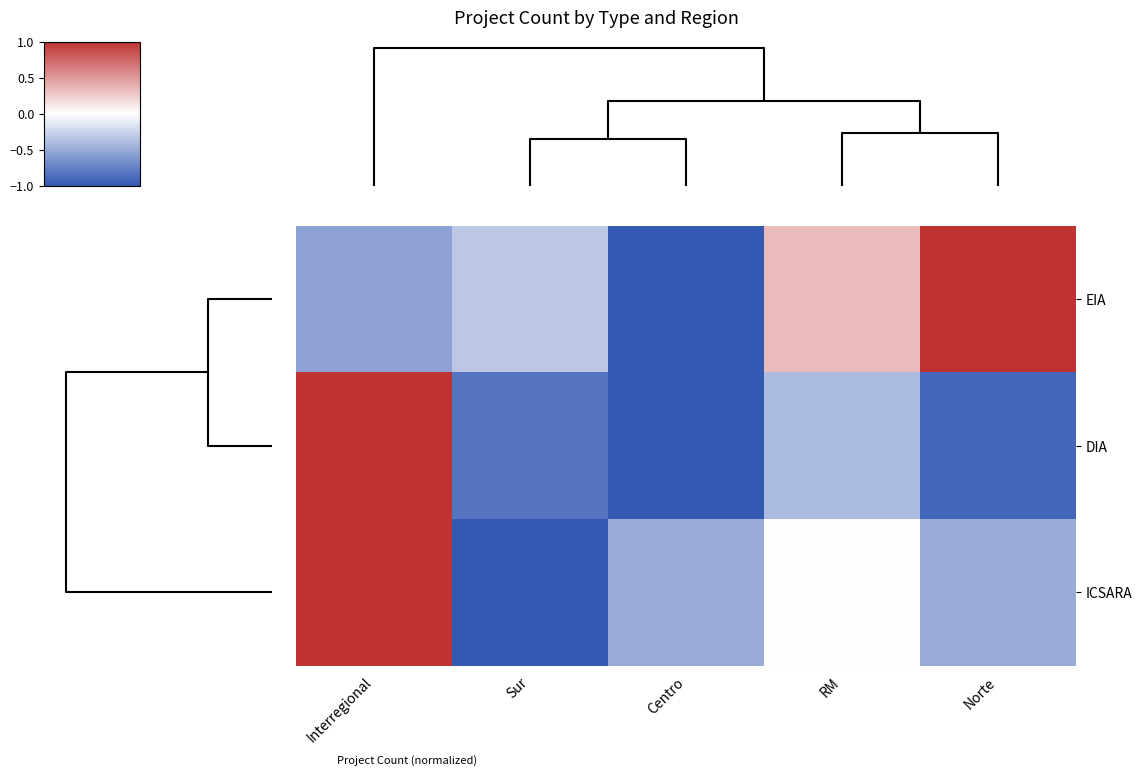

Reading right to left, transcribe all the data shown in this chart.

EIA: Norte=1.0	RM=0.3	Centro=-1.0	Sur=-0.3	Interregional=-0.6
DIA: Norte=-0.9	RM=-0.4	Centro=-1.0	Sur=-0.8	Interregional=1.0
ICSARA: Norte=-0.5	RM=0.0	Centro=-0.5	Sur=-1.0	Interregional=1.0